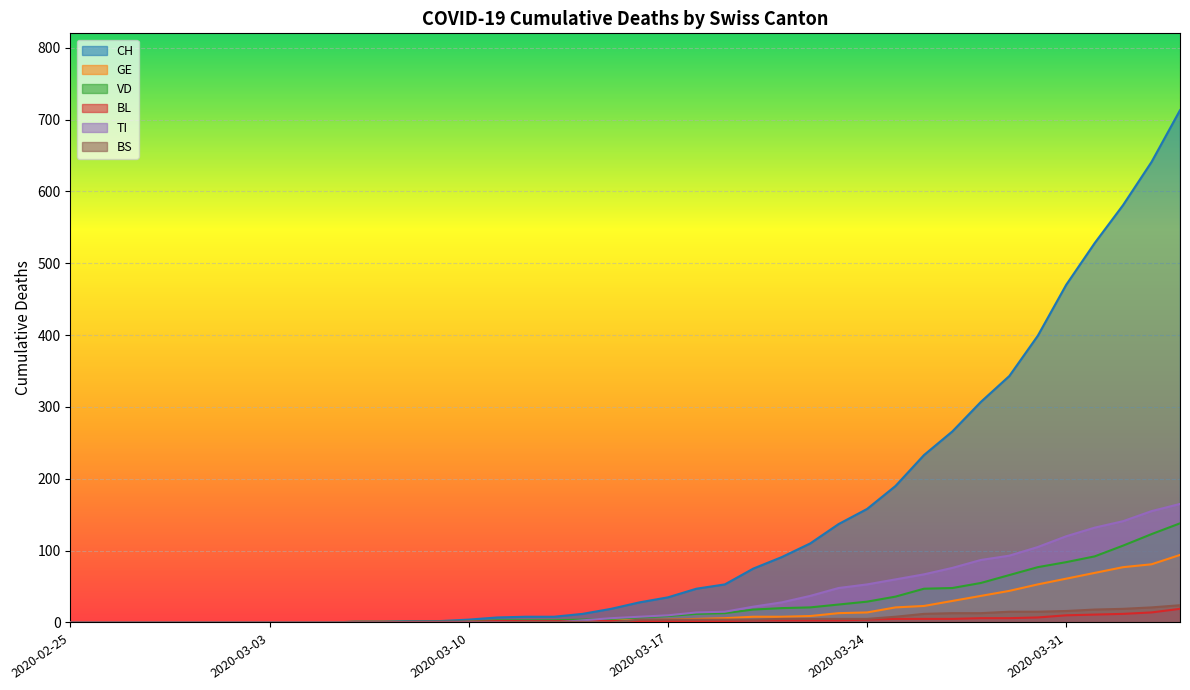

True or false: BS has a value of 7 at 2020-03-22.

False